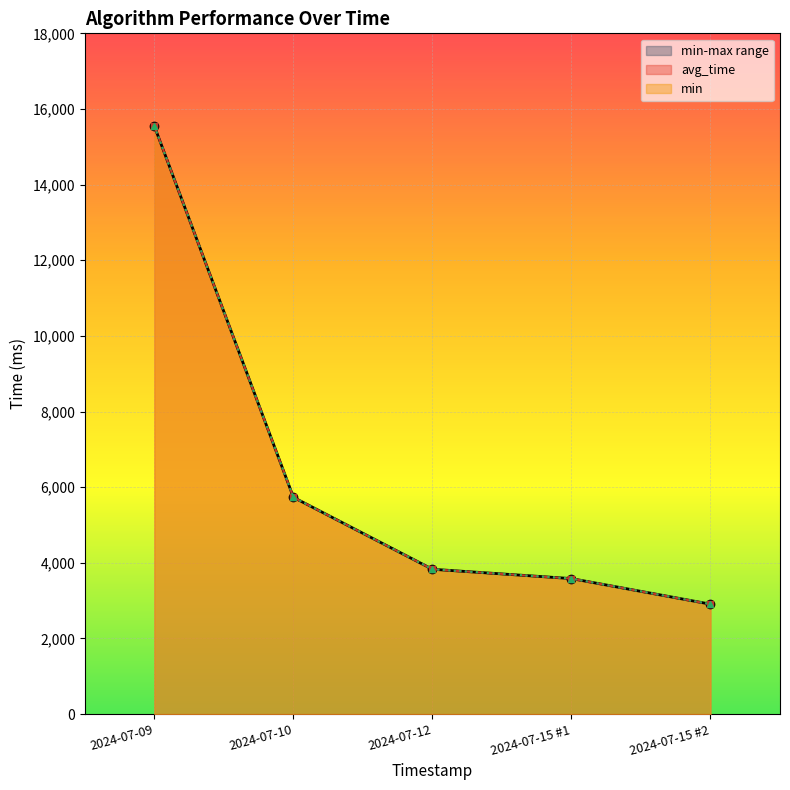

The max series shows 1443.0 at 2024-07-12. True or false?

False